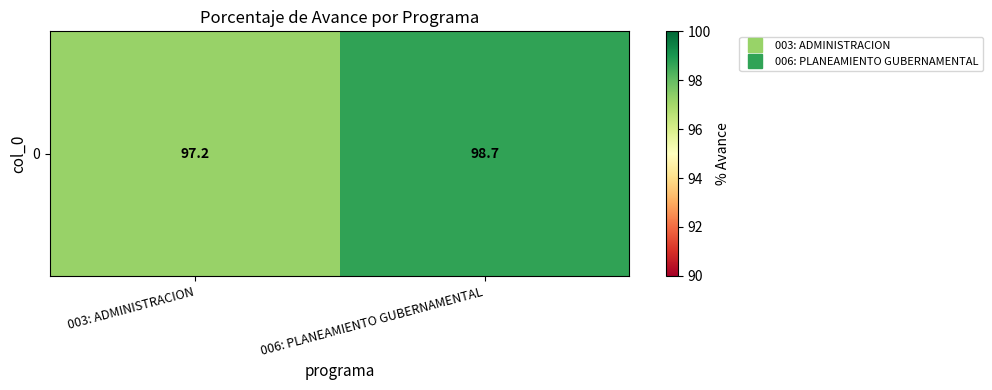

The chart shows a value of 56.2 at 003: ADMINISTRACION. True or false?

False